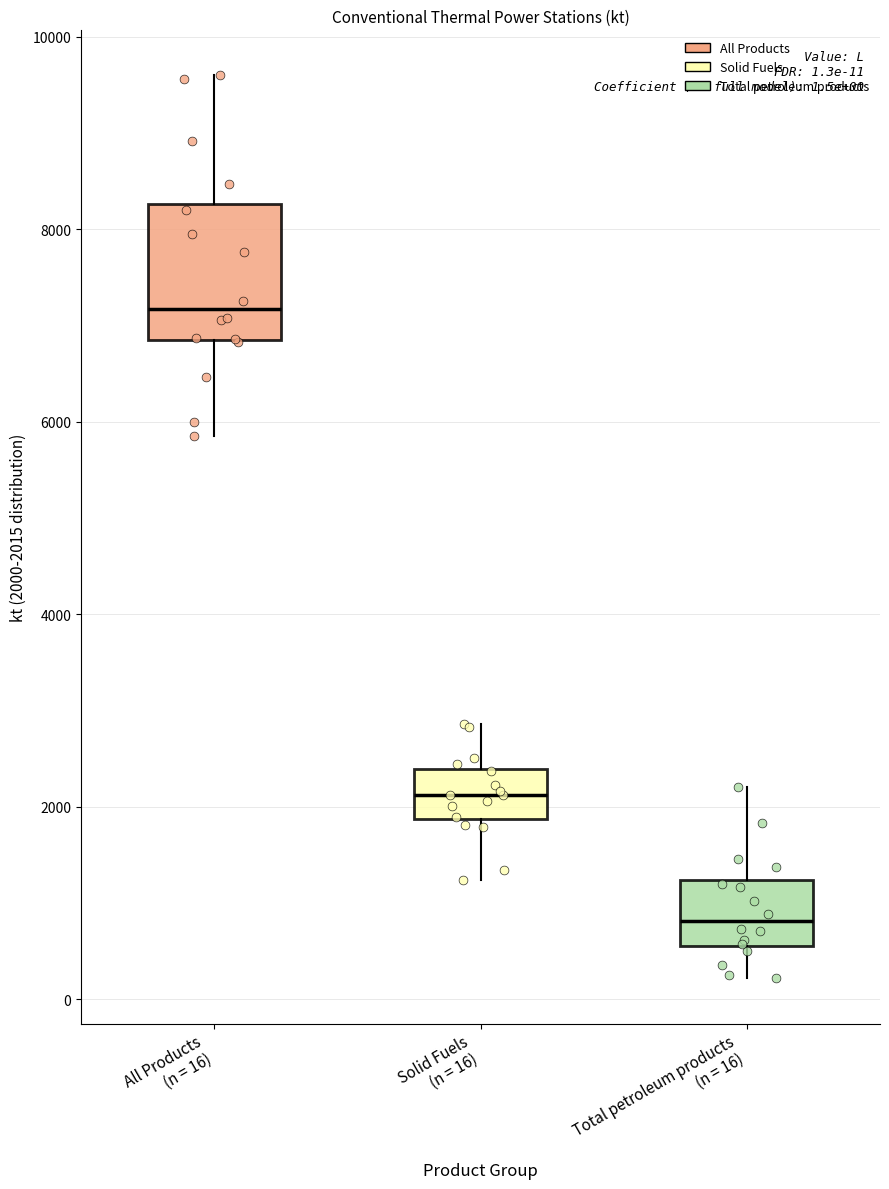

Which box is the tallest, from its lower edge to its upper edge?

All Products (n = 16)